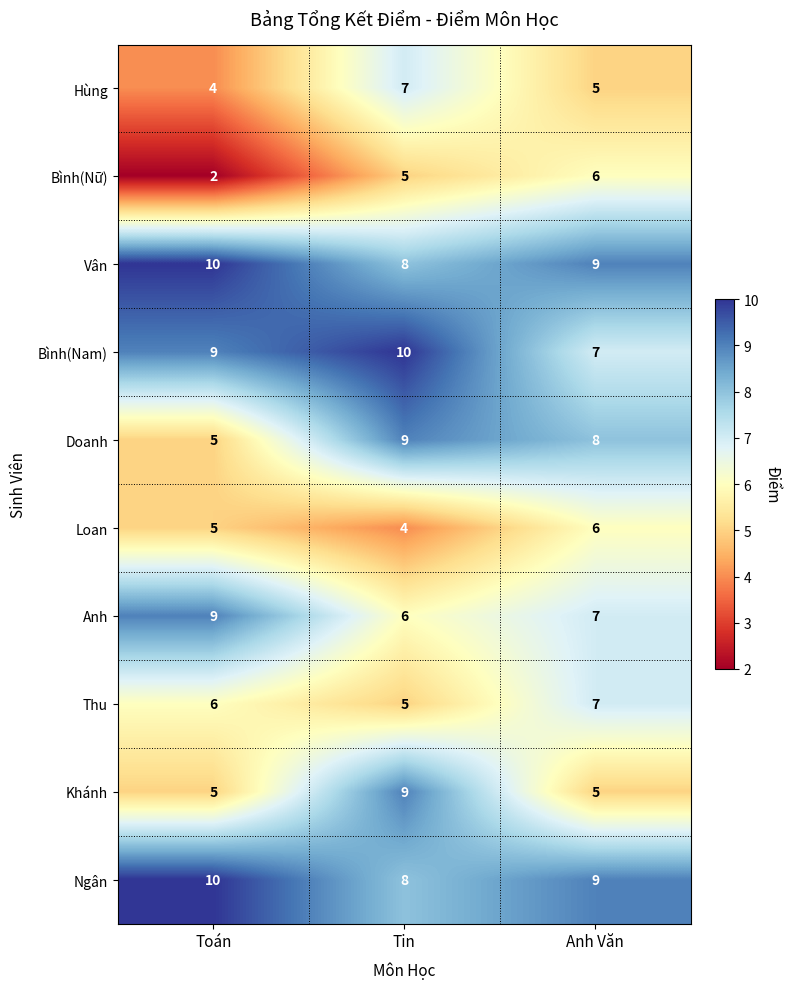

At how many categories does at least one series exceed 8?

3